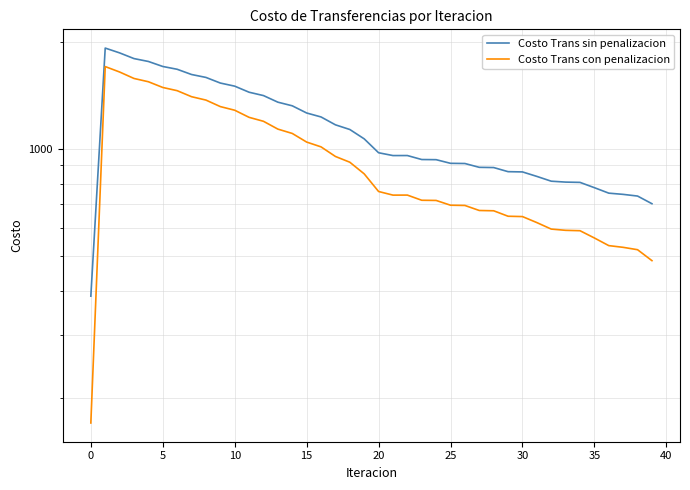

How many data points in Costo Trans con penalizacion are less than 760?

20